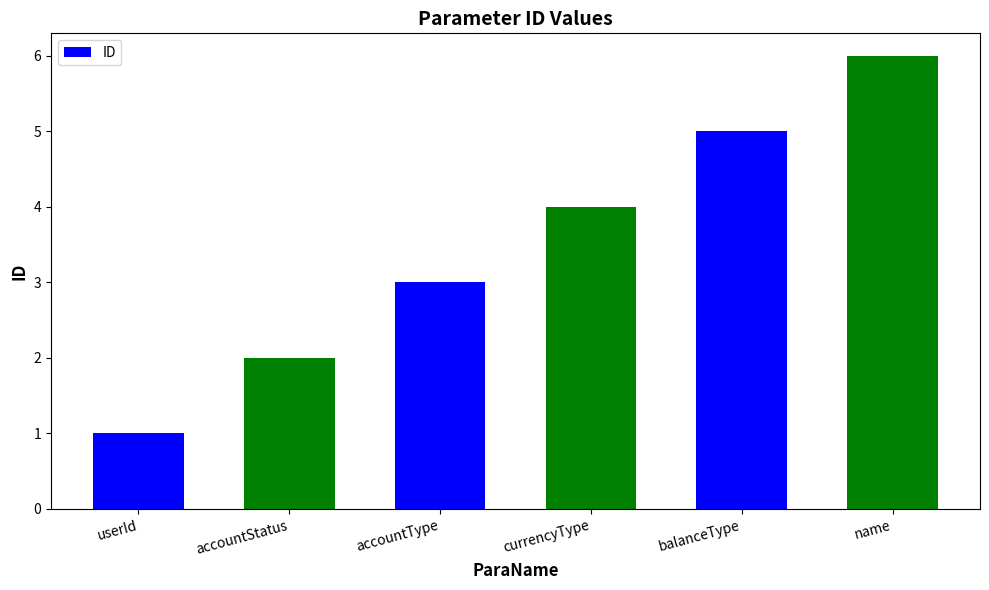

What is the change in value from accountType to balanceType?

+2